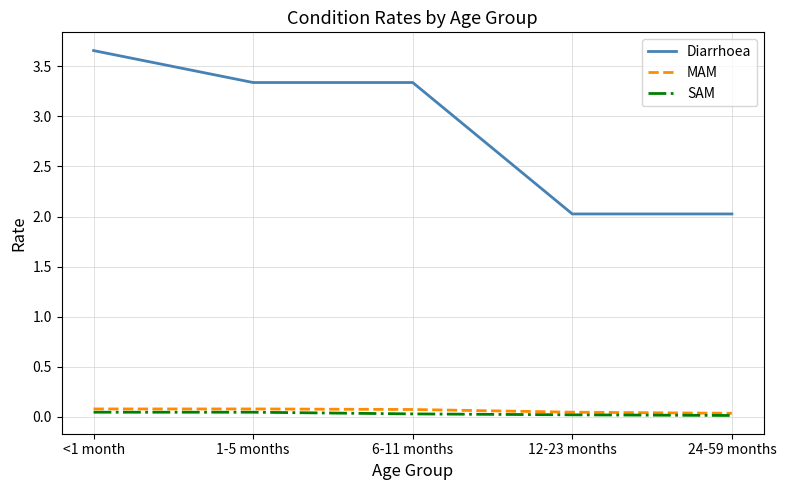

True or false: SAM has a value of 0.0 at 24-59 months.

True